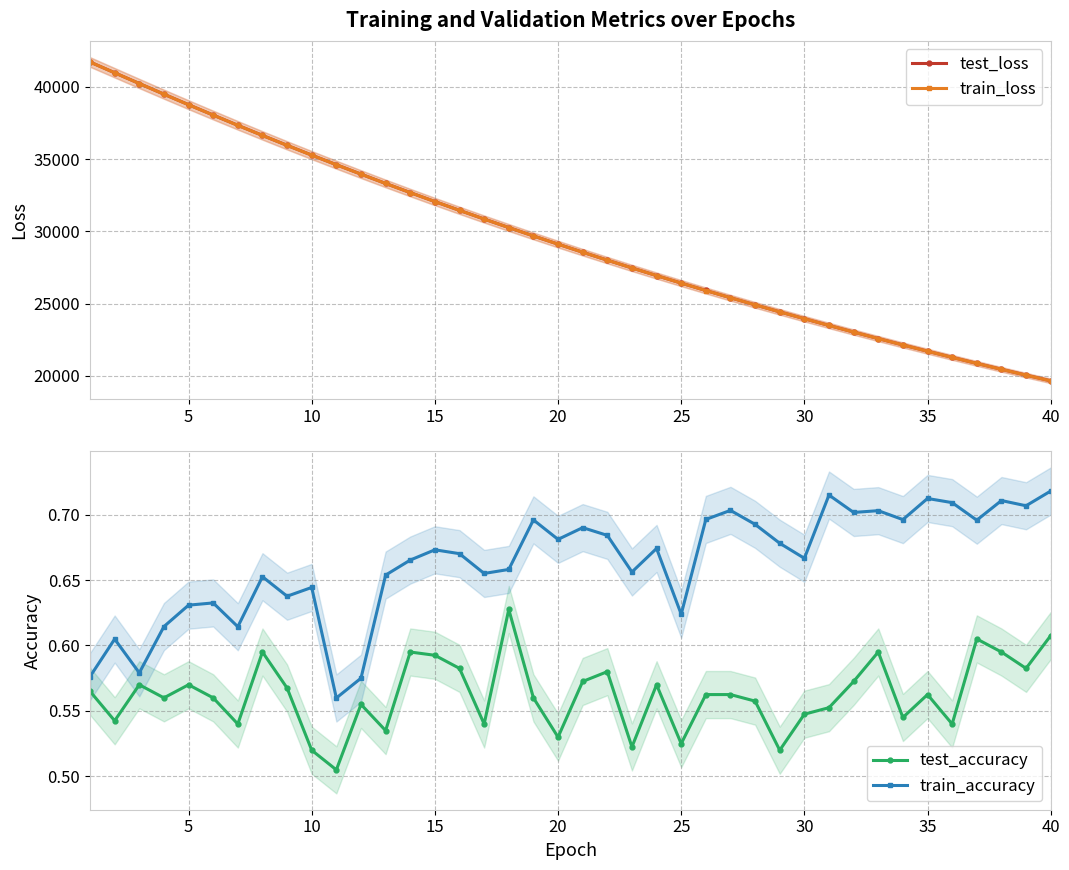

What is the lowest value of the test_loss series?

19640.9